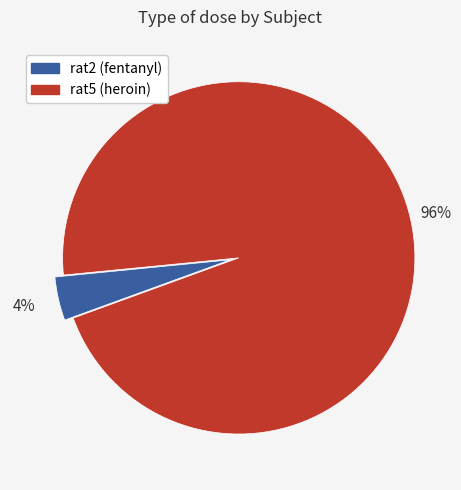

Between rat5 (heroin) and rat2 (fentanyl), which is larger?

rat5 (heroin)